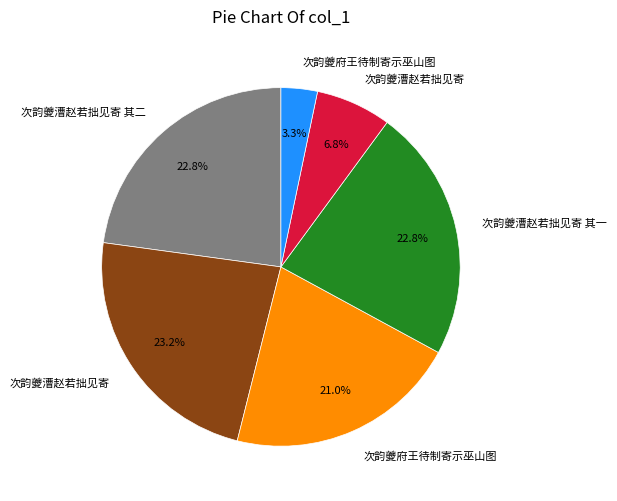

Is there a majority slice in this chart?

No